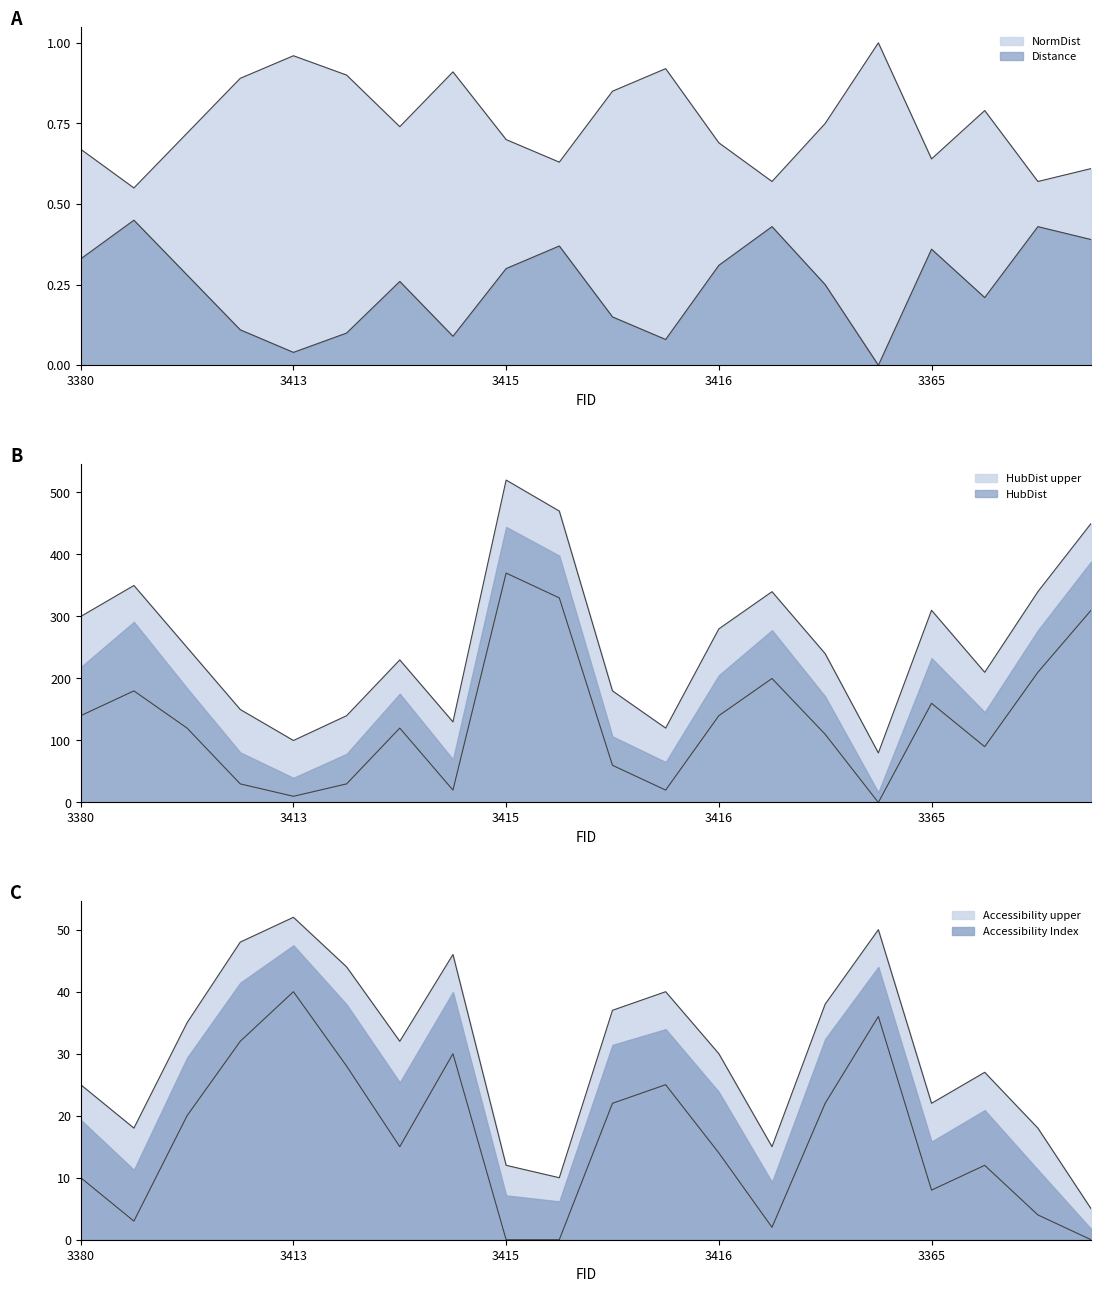

True or false: Distance and Coverage_p cross at least once.

True